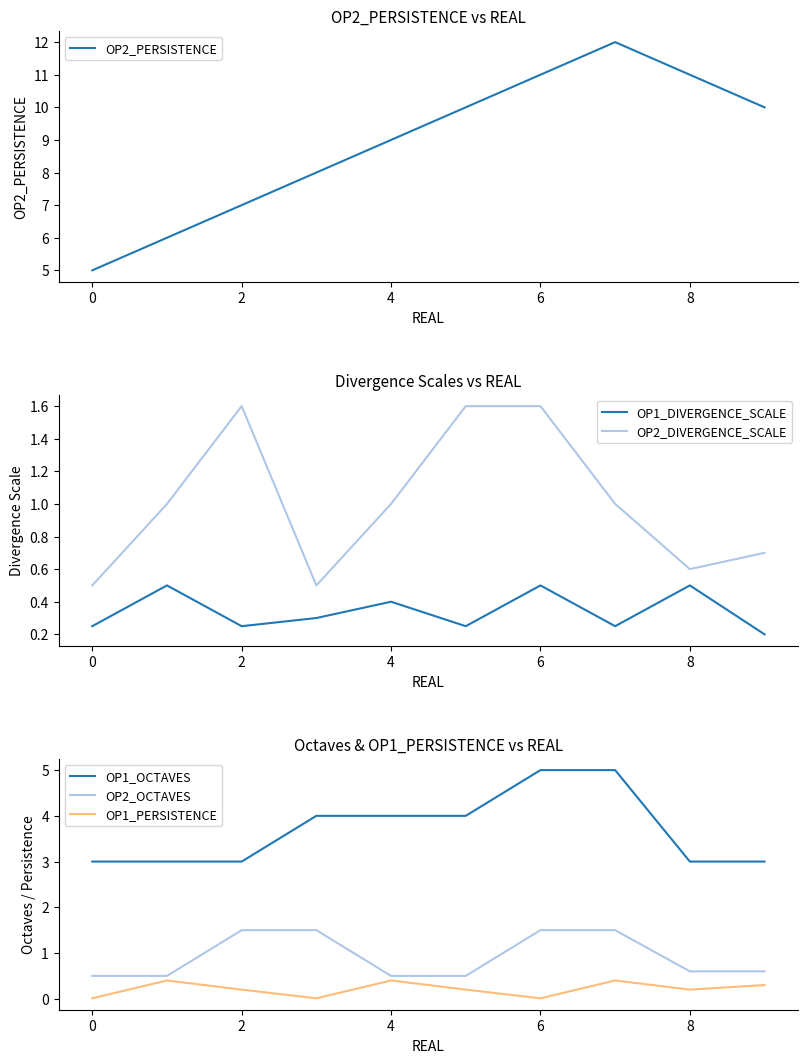

What is the average value of the OP1_DIVERGENCE_SCALE series?

0.3